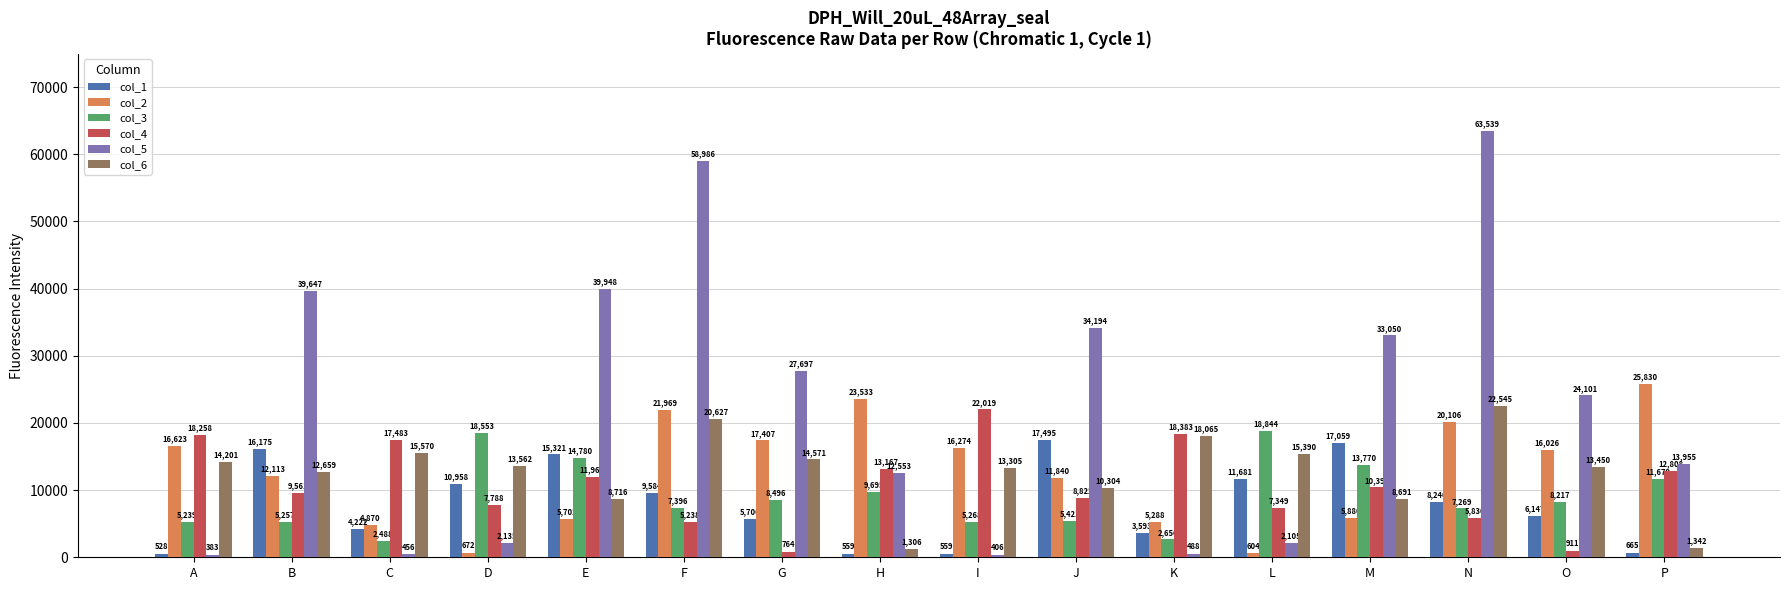

How many bars are there in total?

96